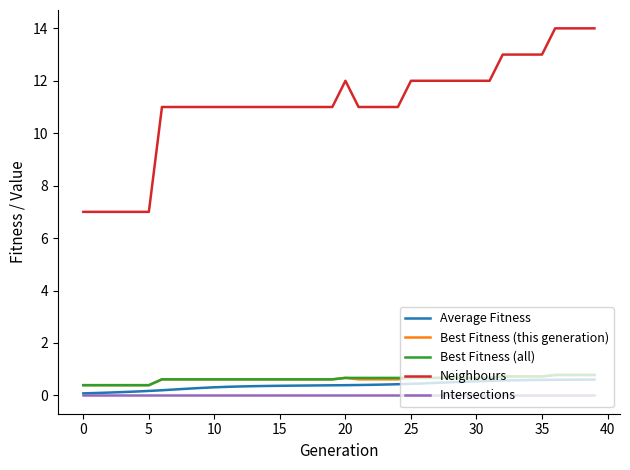

Which series has the largest total across all categories?

Neighbours